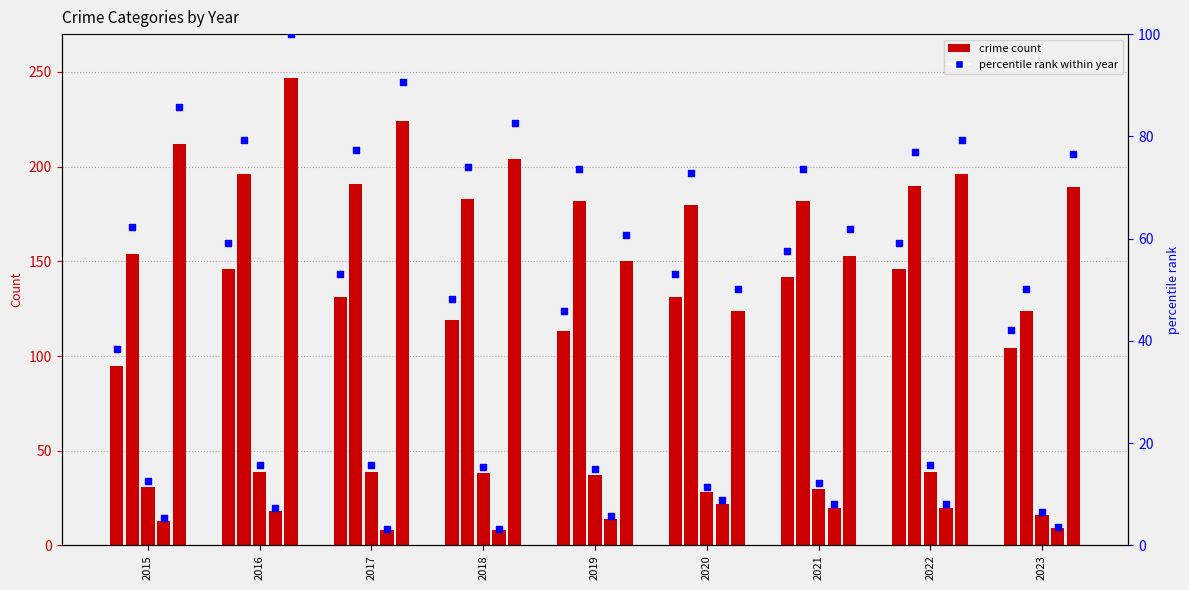

At which category is the sum across all series the highest?

2016